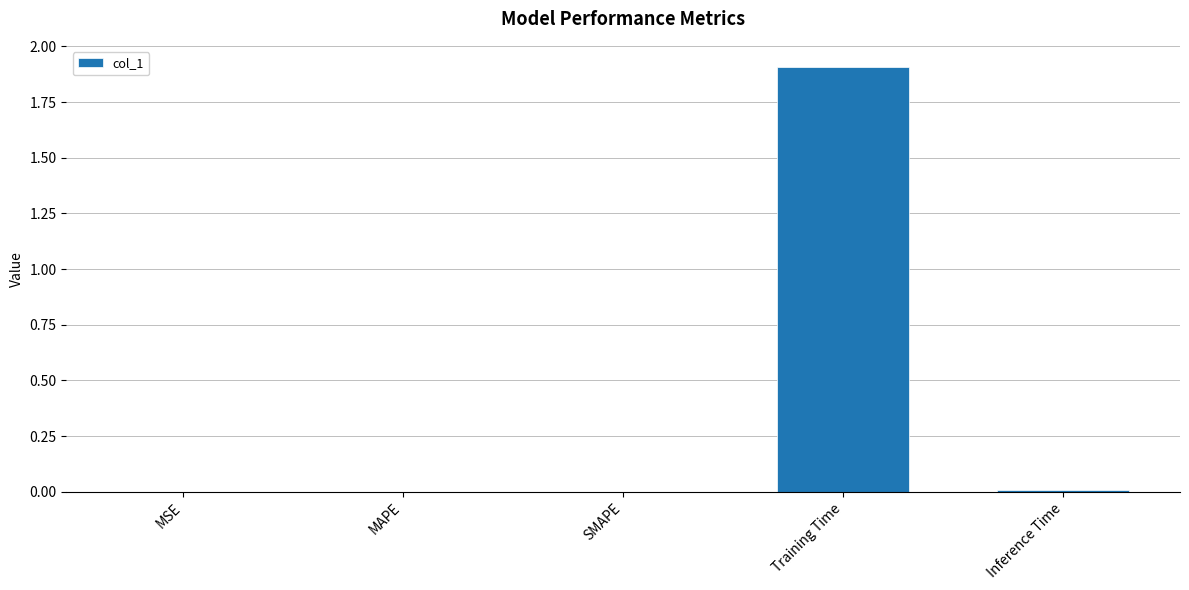

At which category does the chart reach its peak across all series?

Training Time